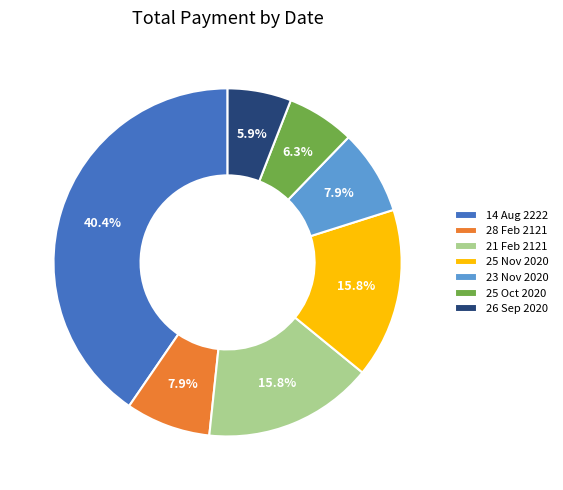

Between 21 Feb 2121 and 26 Sep 2020, which is larger?

21 Feb 2121